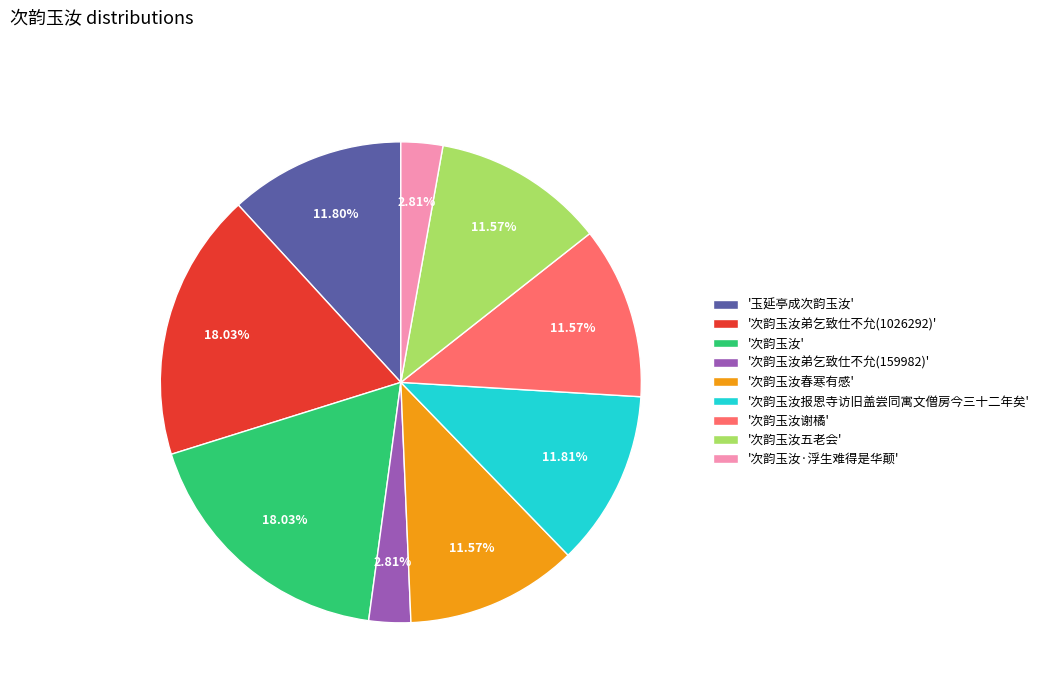

Between '玉延亭成次韵玉汝' and '次韵玉汝弟乞致仕不允(159982)', which is larger?

'玉延亭成次韵玉汝'